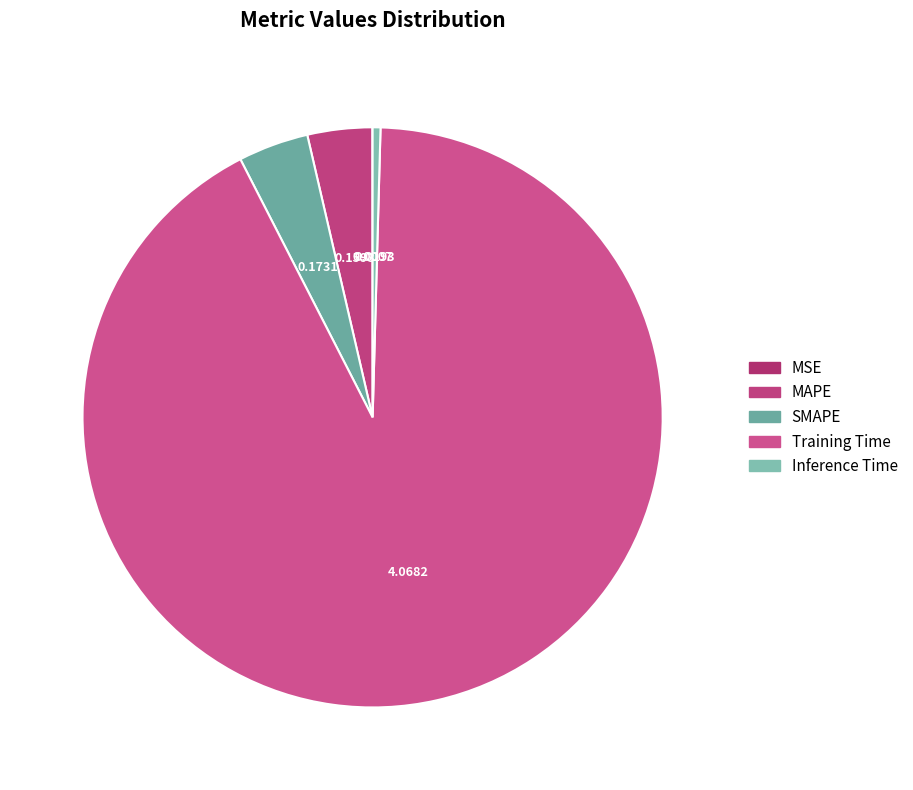

Is there a majority slice in this chart?

Yes